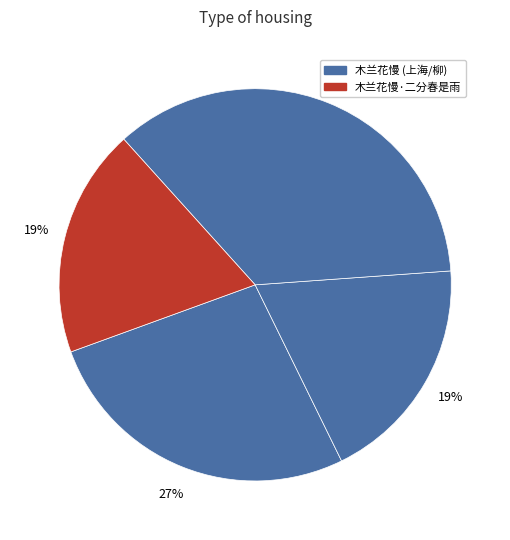

How many segments does this pie chart have?

4